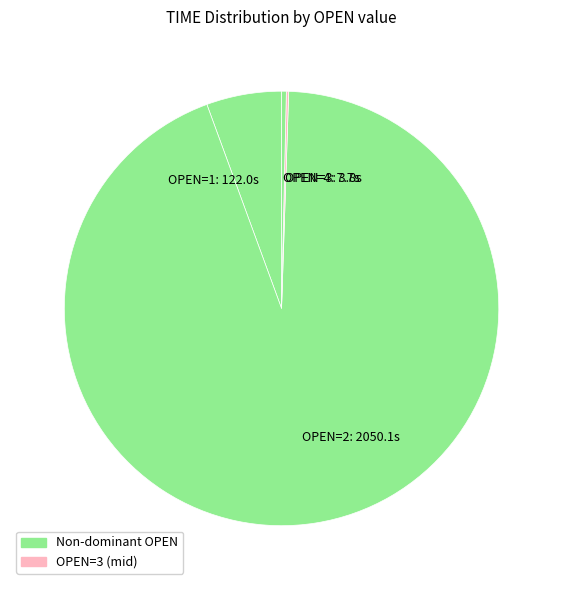

What is the ratio of the value at OPEN=2: 2050.1s to the value at OPEN=1: 122.0s?

16.8